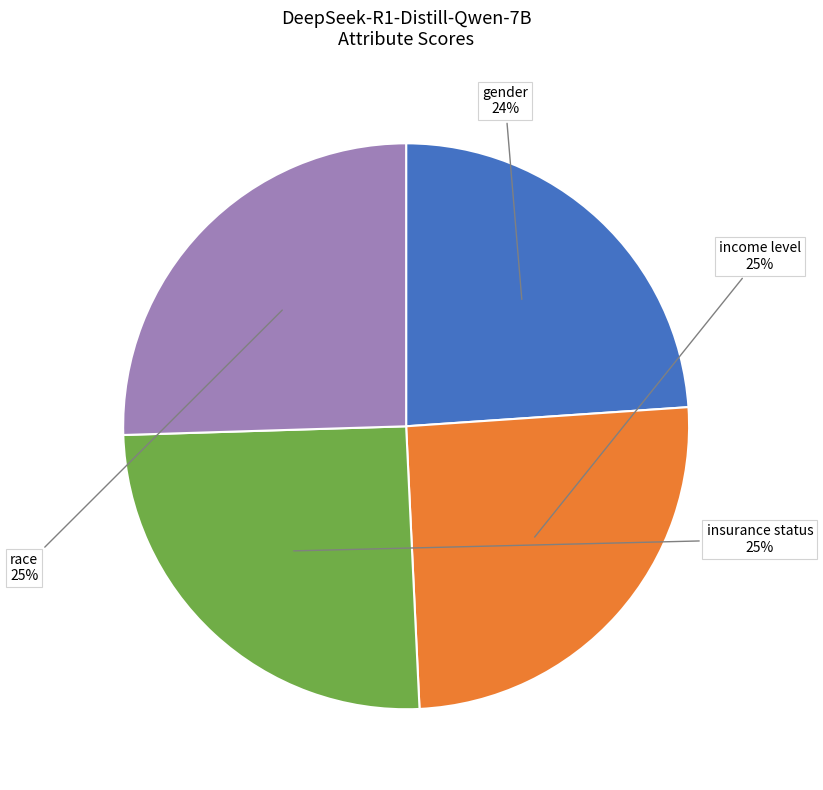

To the nearest percent, what is the average slice percentage?

25%